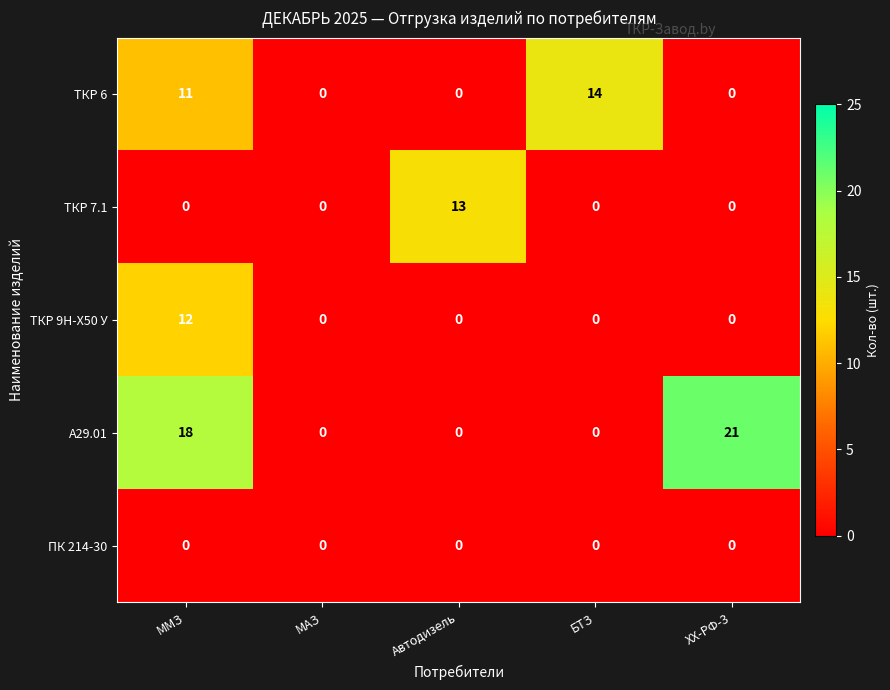

Which category has the highest value in the ТКР 7.1 series?

Автодизель